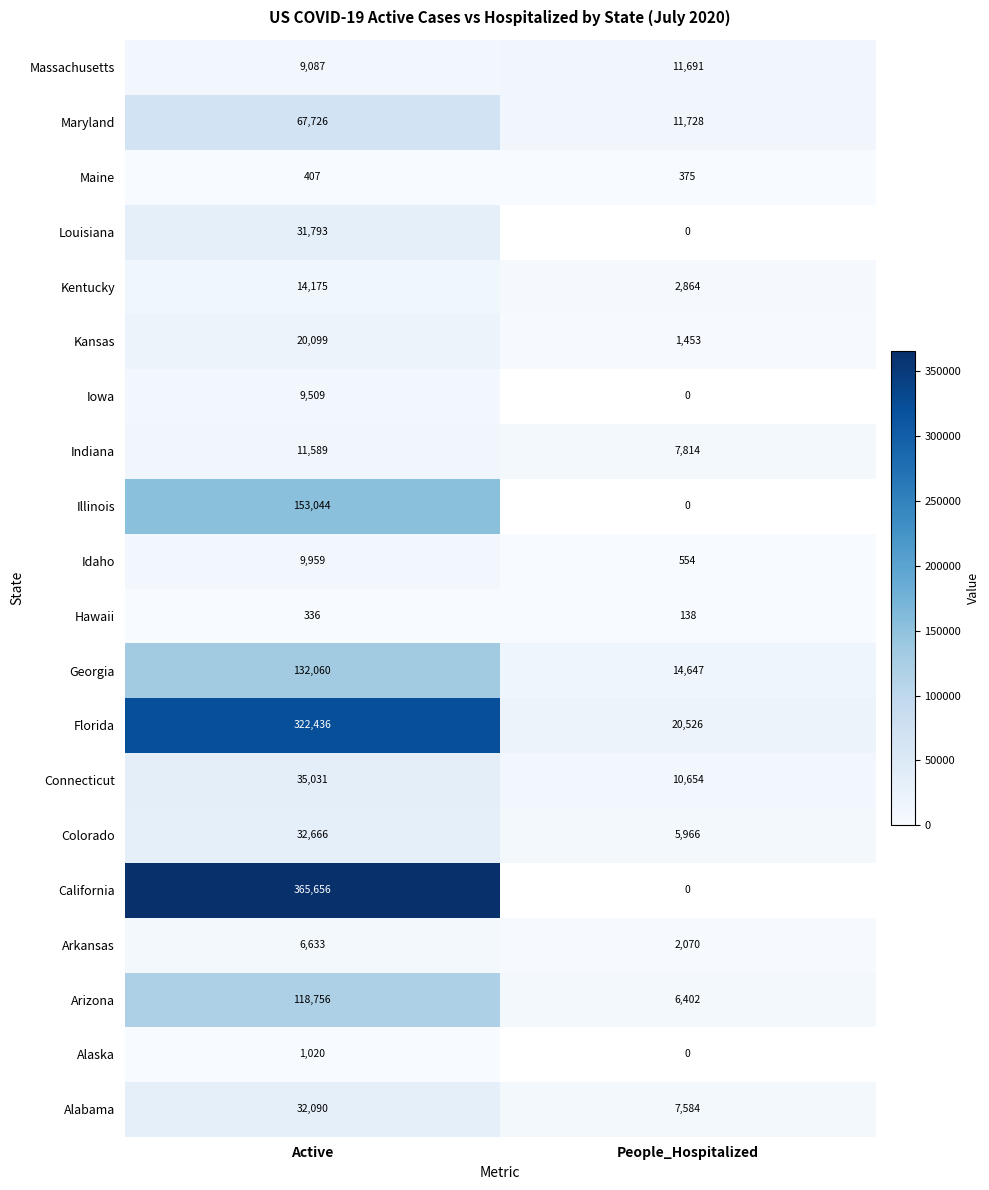

Is it true that Georgia equals 20825.4 at People_Hospitalized?

False